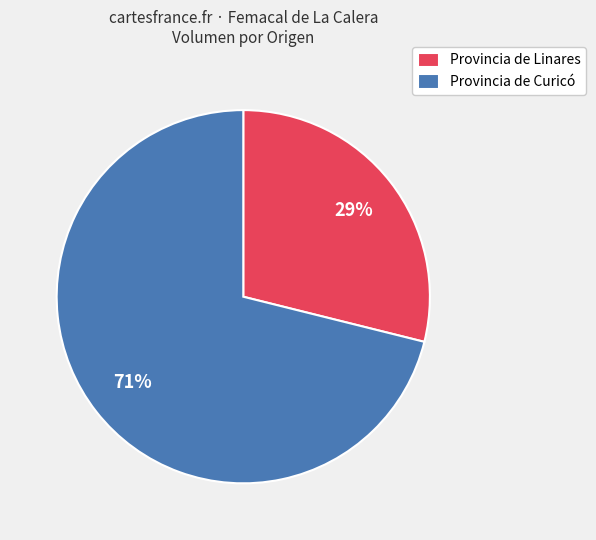

Count the number of slices in the pie.

2